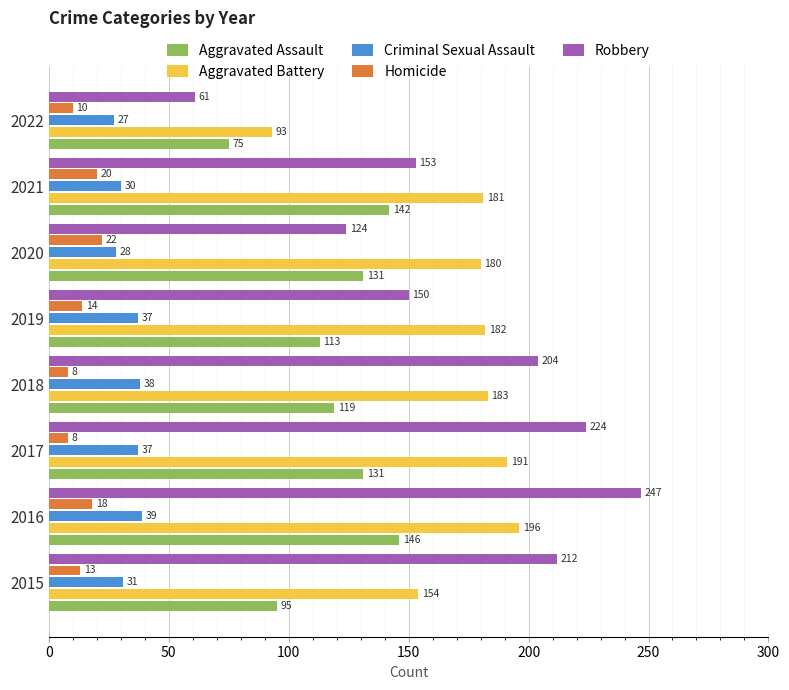

What is the average value of the Aggravated Battery series?

170